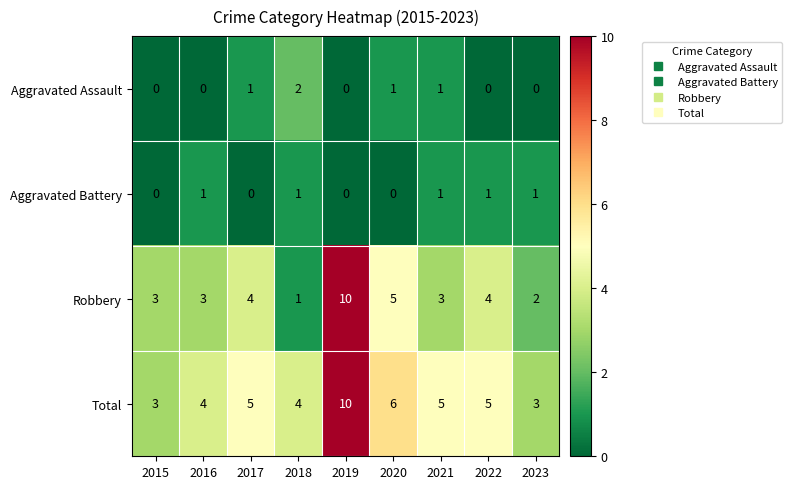

What is the sum of all Aggravated Assault values?

5